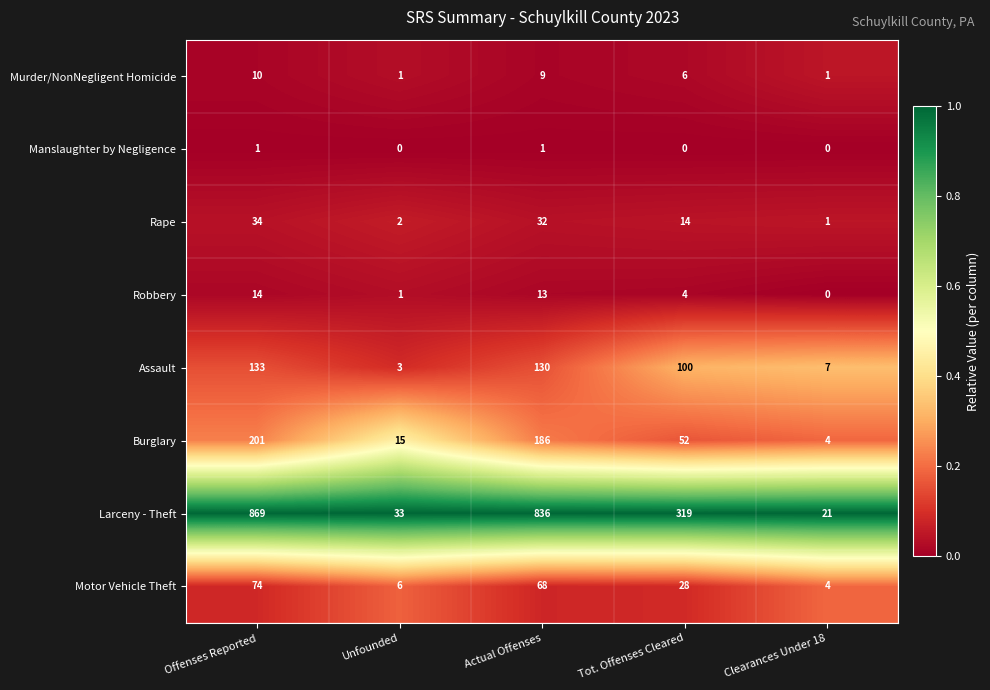

What is the total value across all series at Clearances Under 18?

38